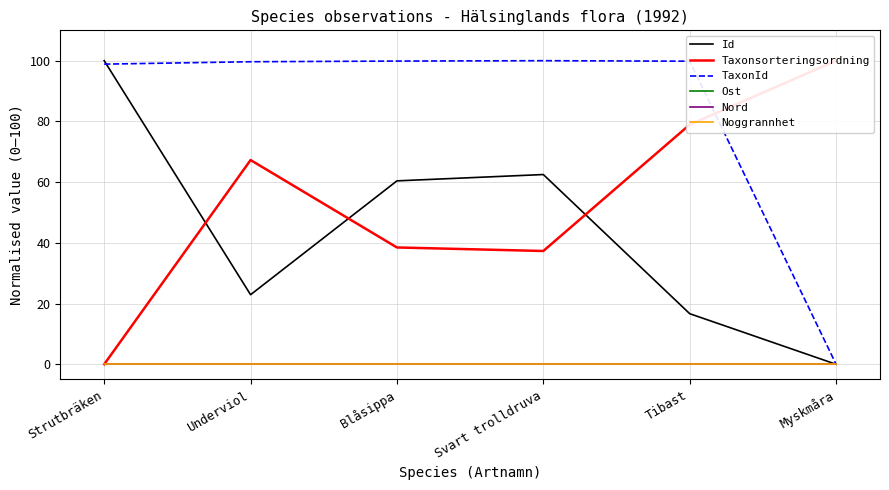

Rank the series at Strutbräken from highest to lowest value.

Id, TaxonId, Taxonsorteringsordning, Ost, Nord, Noggrannhet